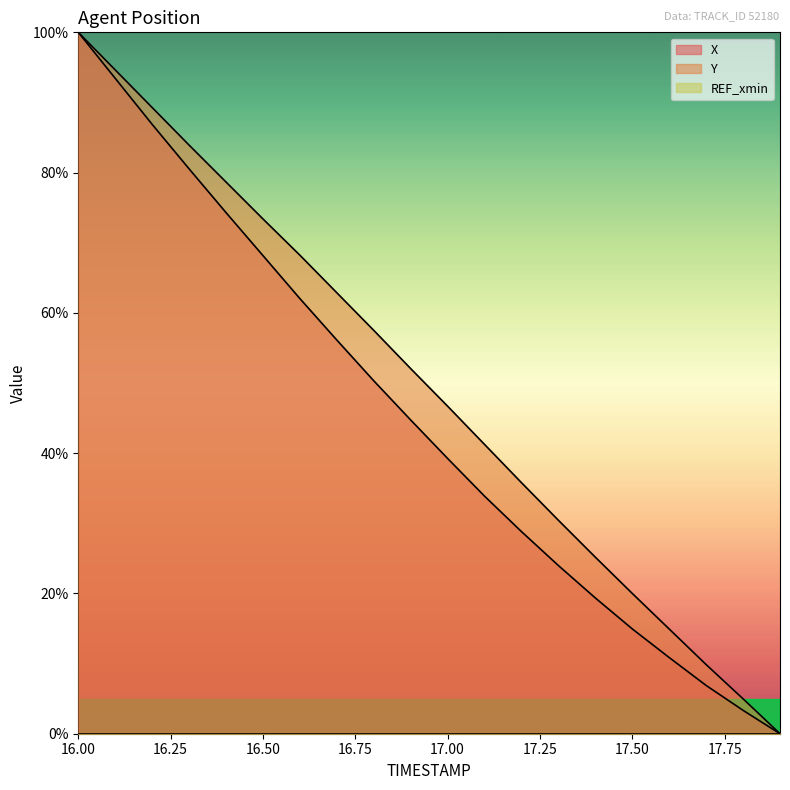

At which label does X first exceed 44?

16.00